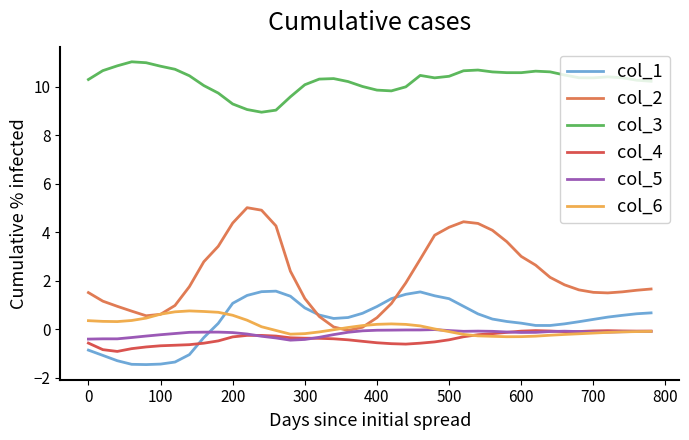

True or false: col_3 and col_2 intersect in this chart.

False